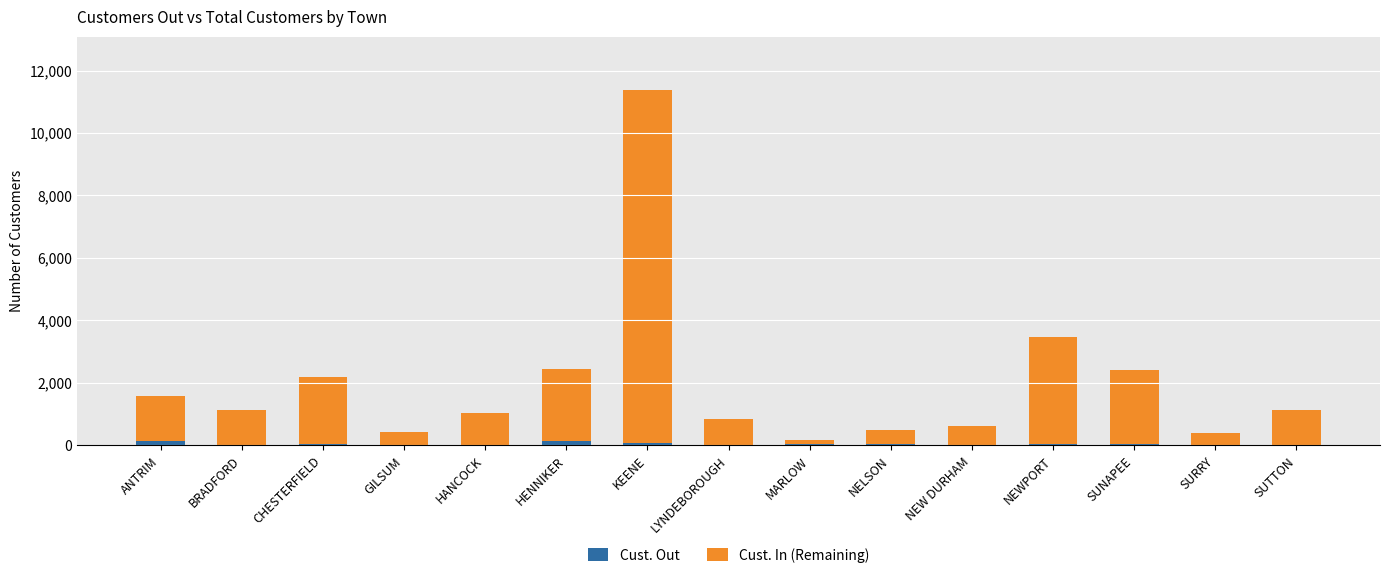

At which category is the sum across all series the highest?

KEENE